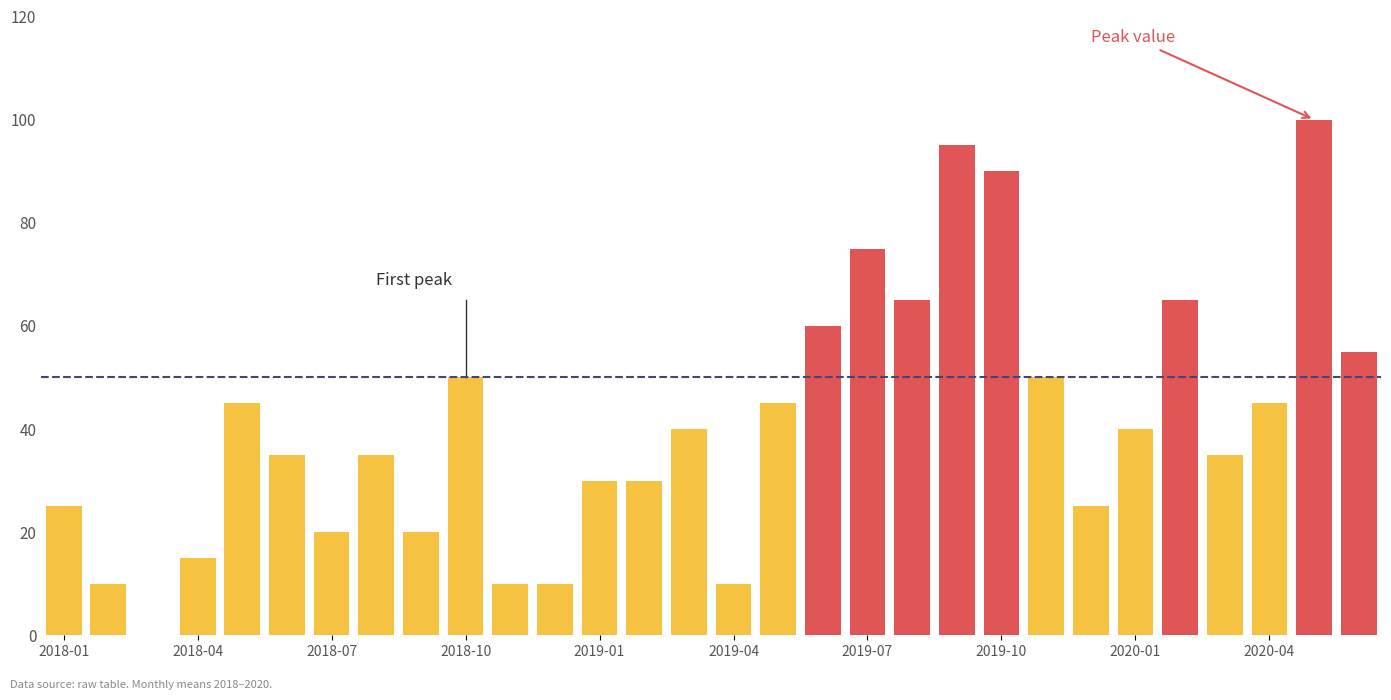

At how many categories does at least one series exceed 33?

18